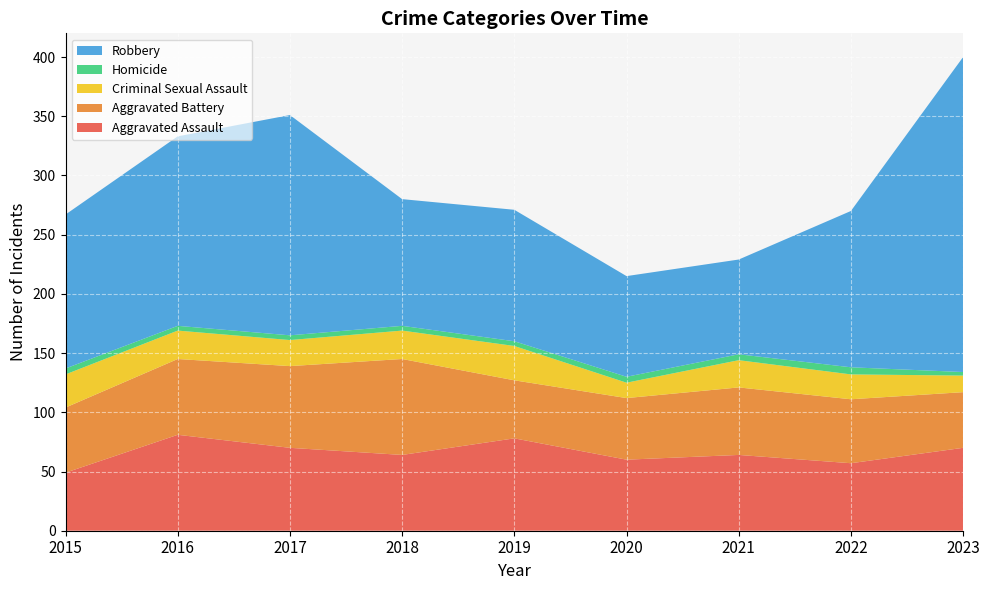

Reading right to left, list all the values displayed in this chart.

Aggravated Assault: 2023=70	2022=57	2021=64	2020=60	2019=78	2018=64	2017=70	2016=81	2015=49
Aggravated Battery: 2023=47	2022=54	2021=57	2020=52	2019=49	2018=81	2017=69	2016=64	2015=55
Criminal Sexual Assault: 2023=14	2022=21	2021=23	2020=13	2019=29	2018=24	2017=22	2016=24	2015=28
Homicide: 2023=3	2022=6	2021=5	2020=5	2019=4	2018=4	2017=4	2016=4	2015=5
Robbery: 2023=266	2022=132	2021=80	2020=85	2019=111	2018=107	2017=186	2016=160	2015=130